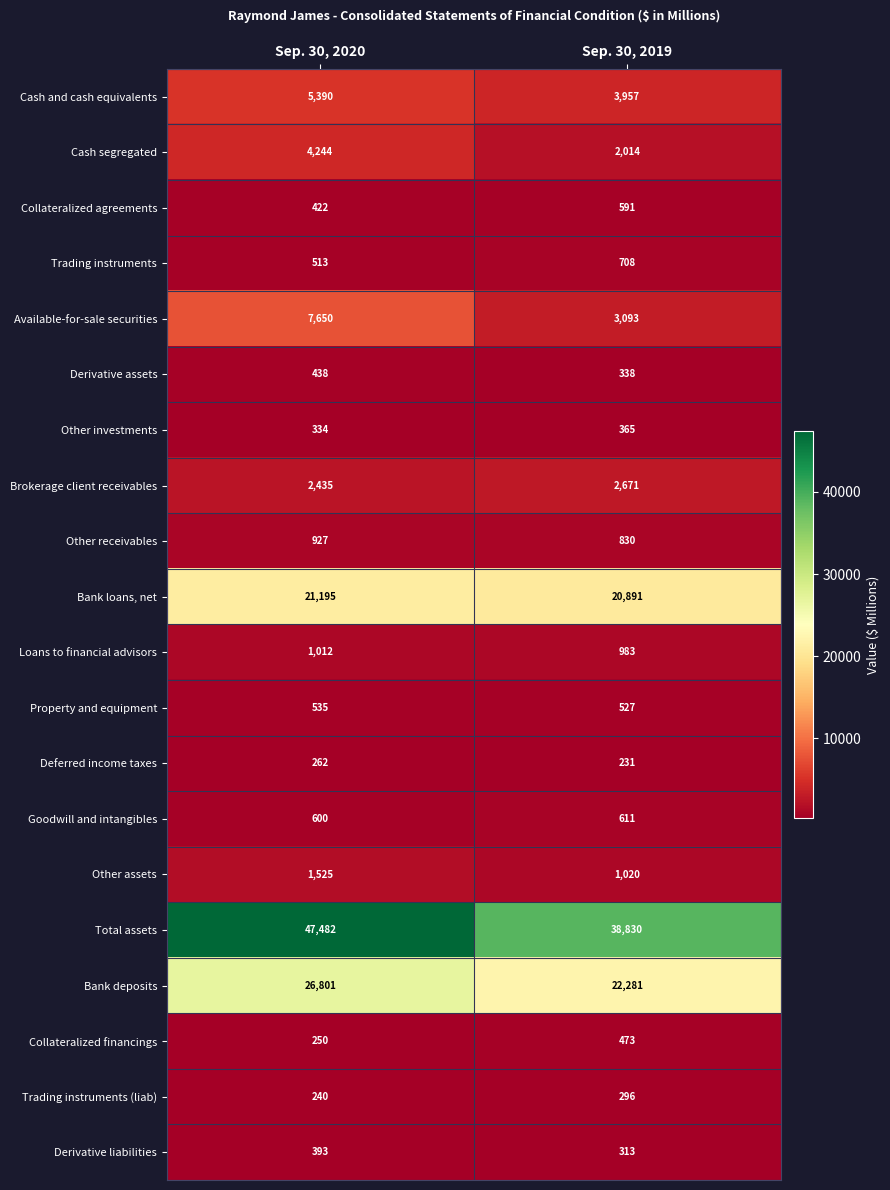

What is the maximum value for Collateralized financings?

473